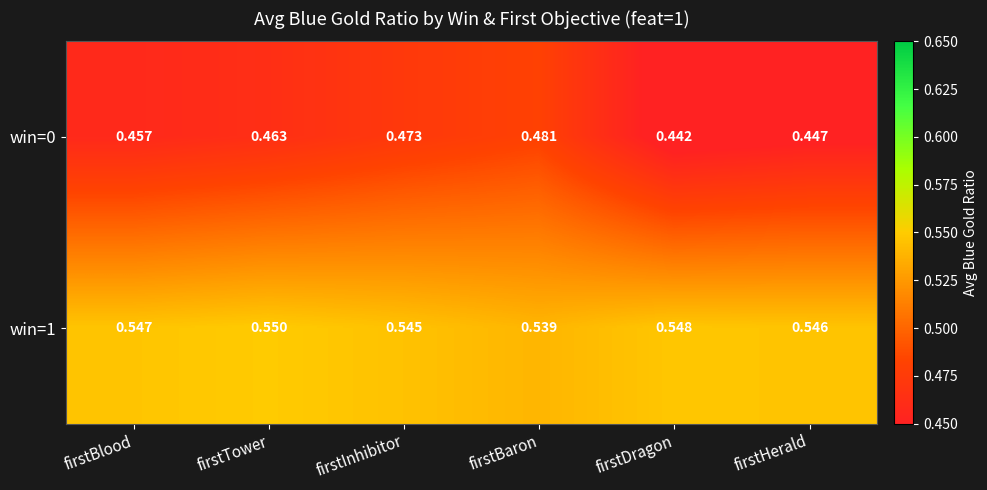

Count the number of categories in the chart.

6